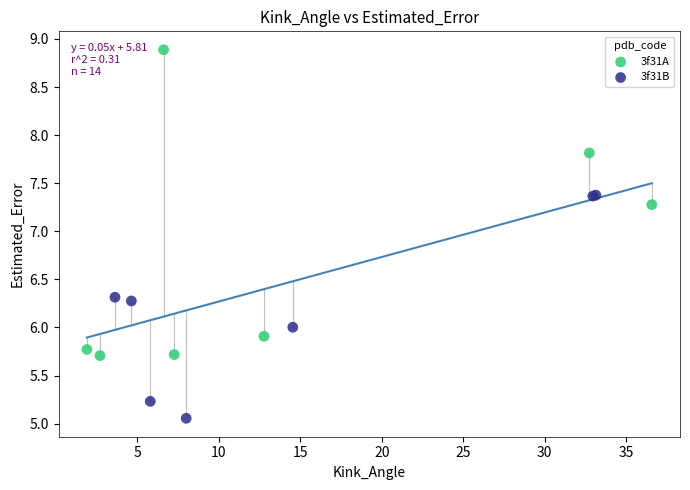

What are all the series names shown in the legend?

3f31A, 3f31B